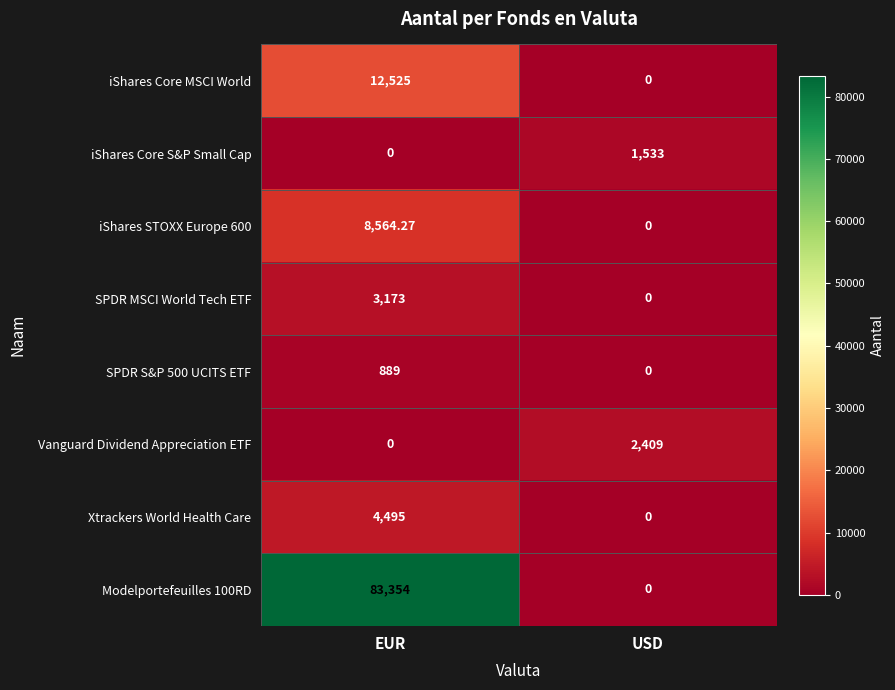

Which category has the highest value across all series?

EUR